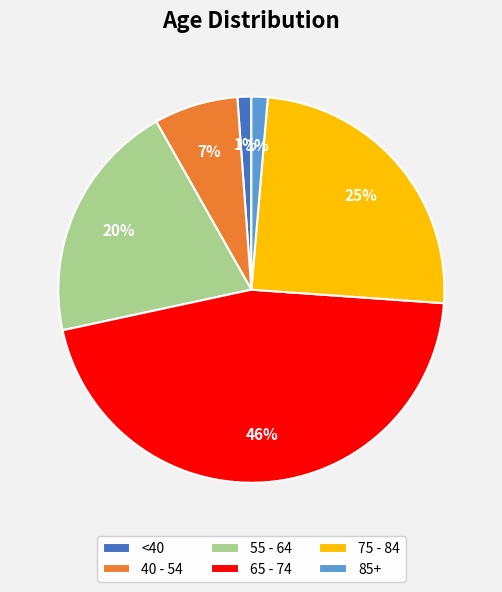

Is the sum of 40 - 54 and <40 greater than half?

No